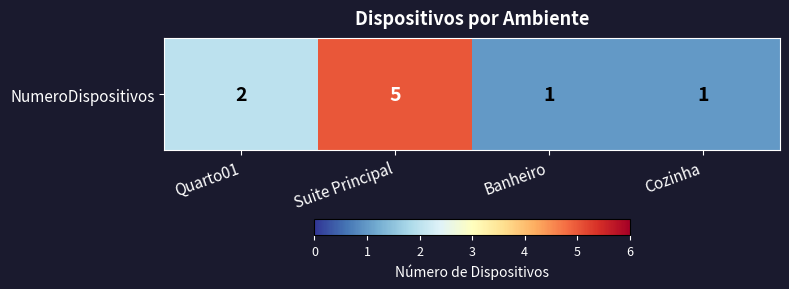

Reading left to right, what are all the values shown in this chart?

Quarto01=2	Suite Principal=5	Banheiro=1	Cozinha=1